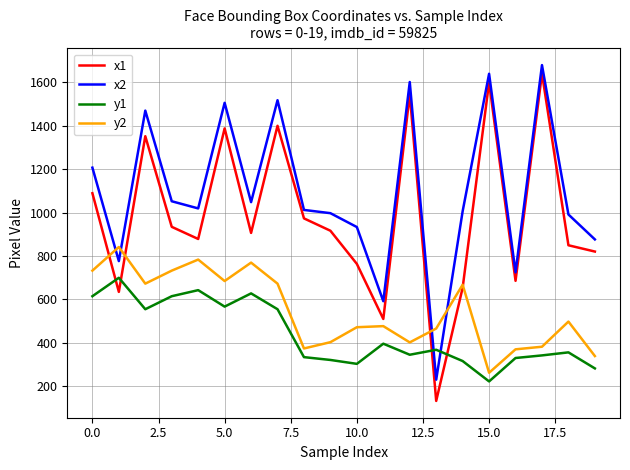

What is the greatest value displayed?

1680